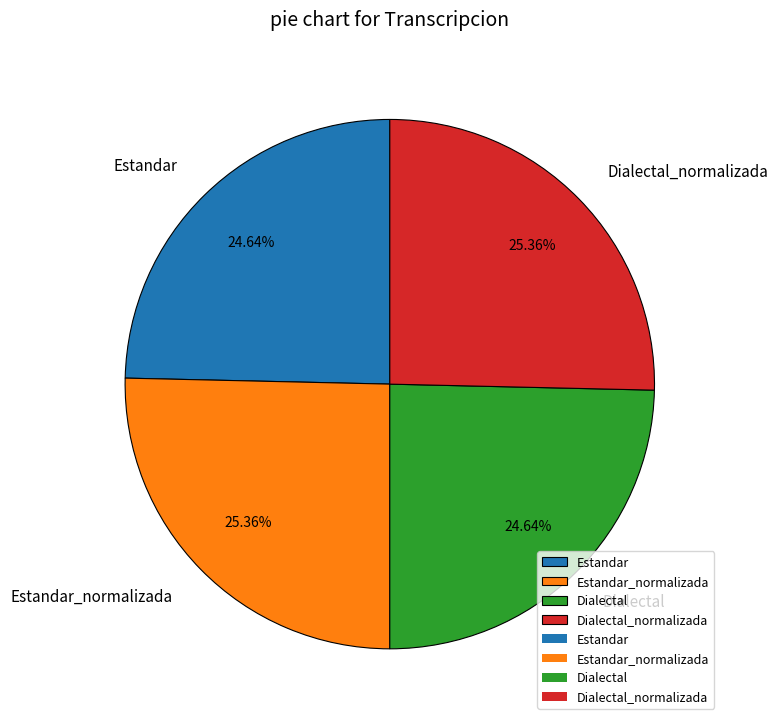

Is there a majority slice in this chart?

No